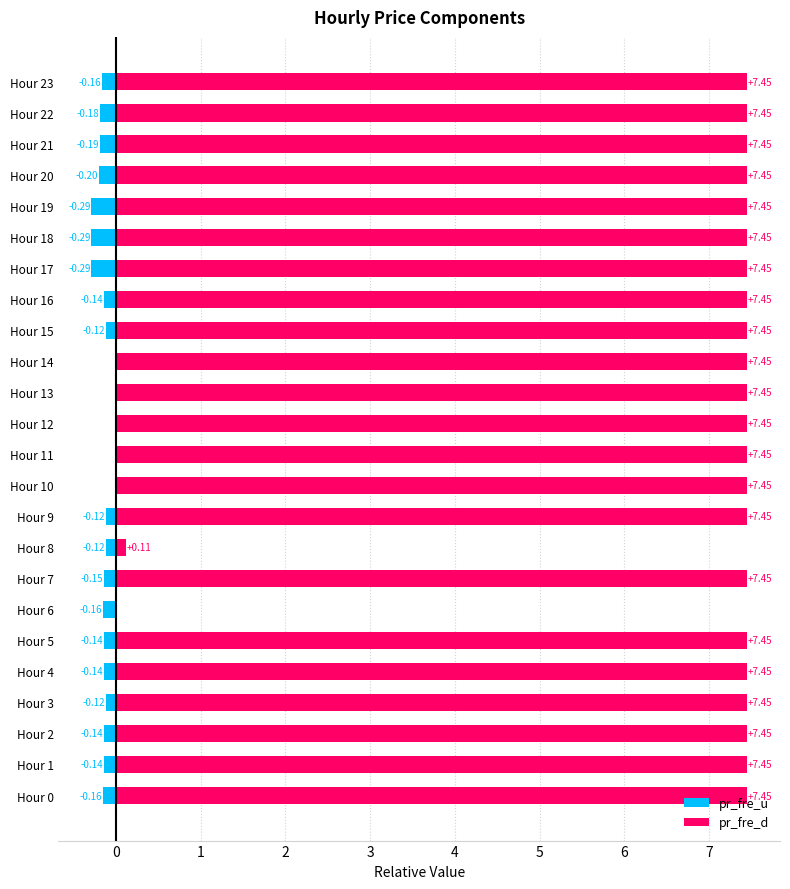

The pr_fre_u series shows -0.1 at Hour 4. True or false?

True